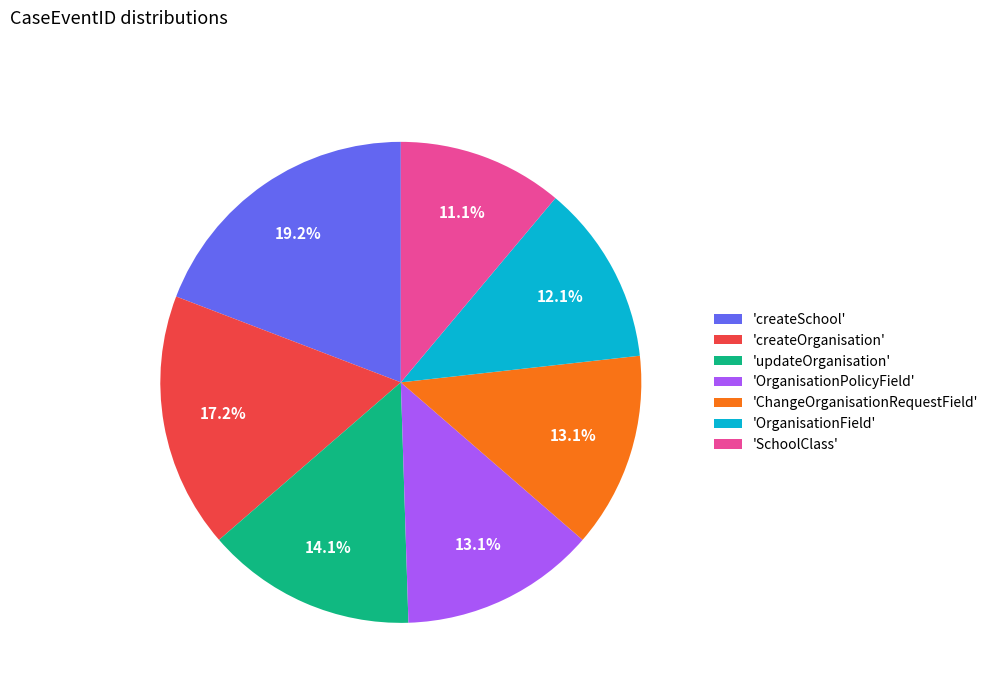

To the nearest percent, what is the difference between the largest and smallest slice percentages?

8%